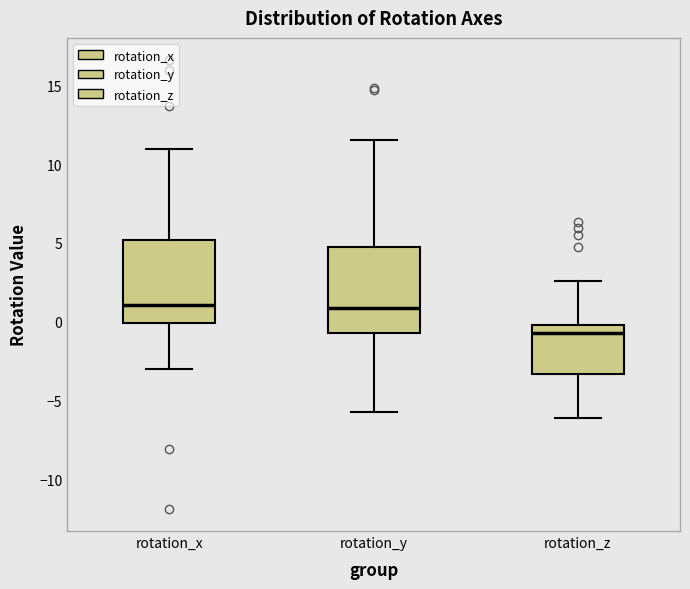

Where does the upper whisker of the box for rotation_x end on the y-axis? The values are not printed on the chart, so give them approximately, as read against the axis.

11.0